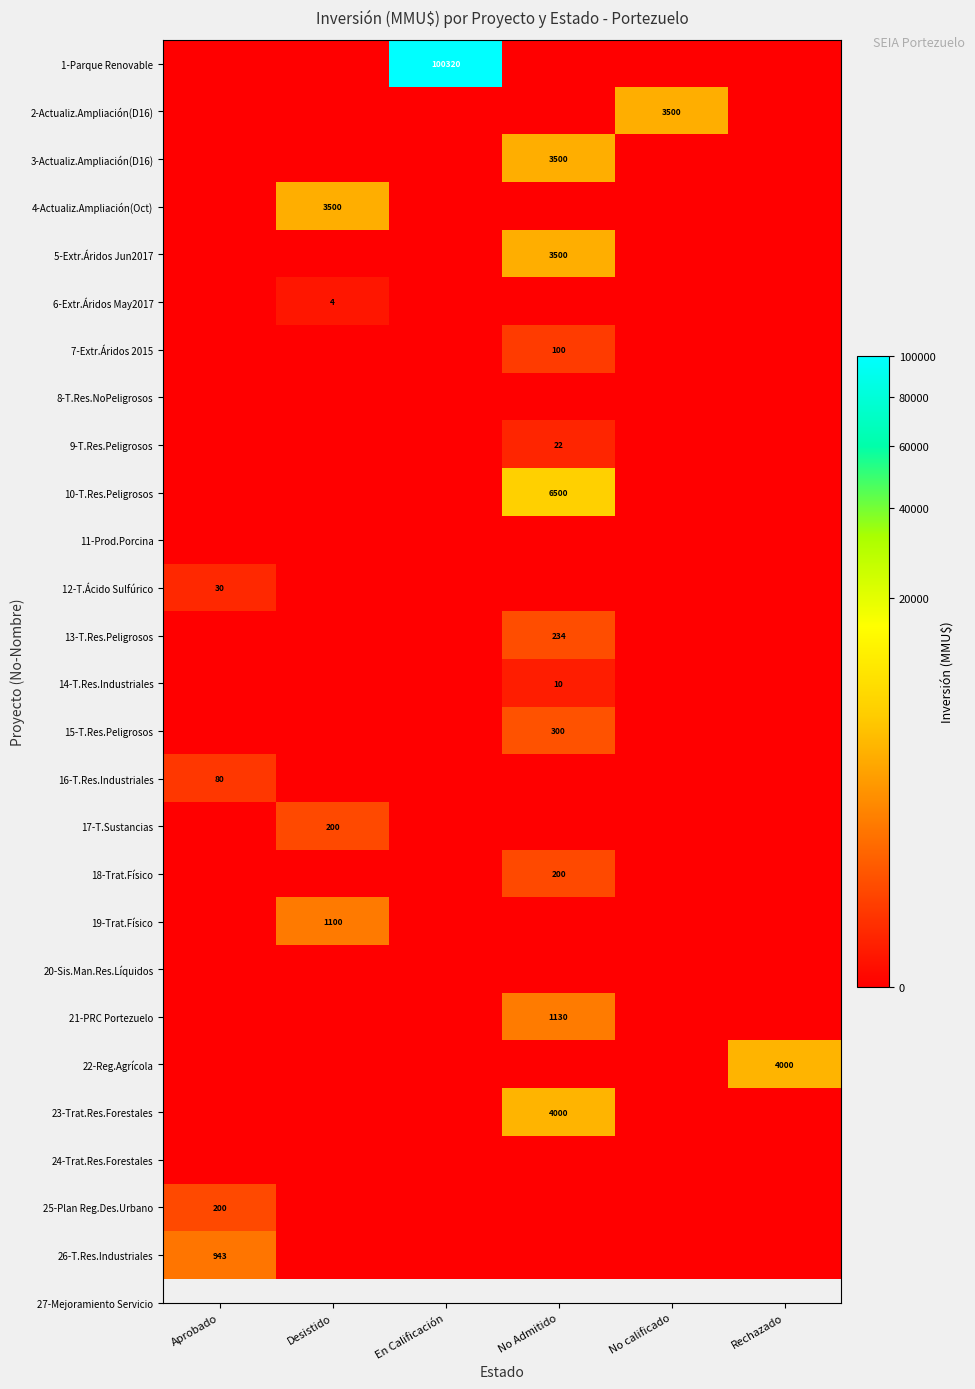

Which category has the lowest value across all series?

Aprobado